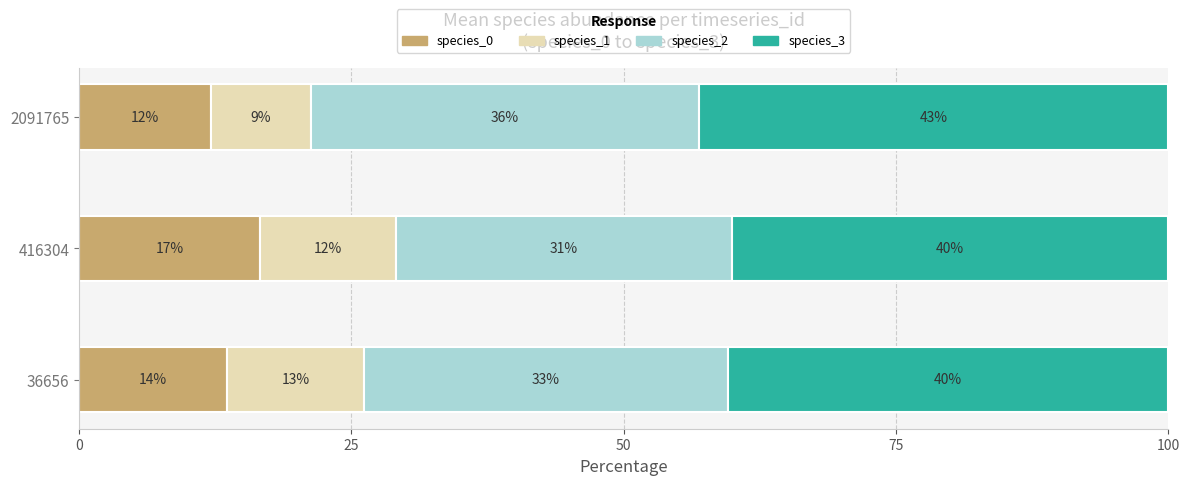

What are all the series names shown in the legend?

species_0, species_1, species_2, species_3